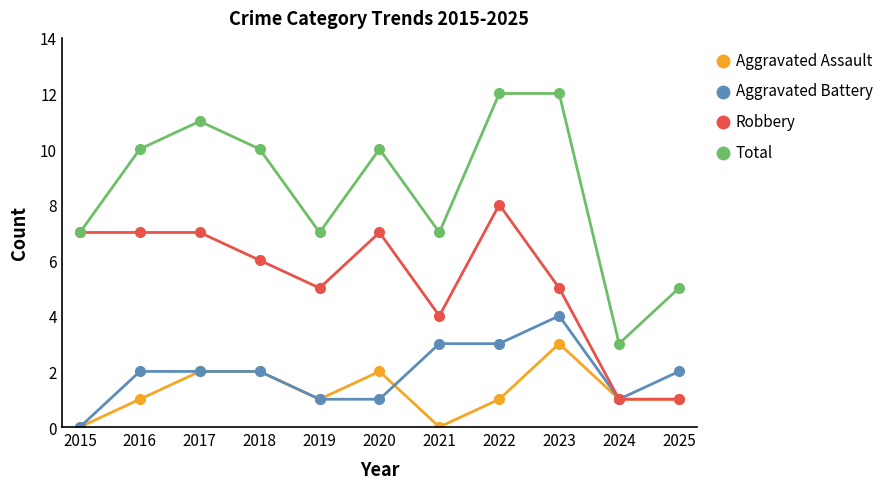

What is the spread (max minus min) of values at 2020?

9